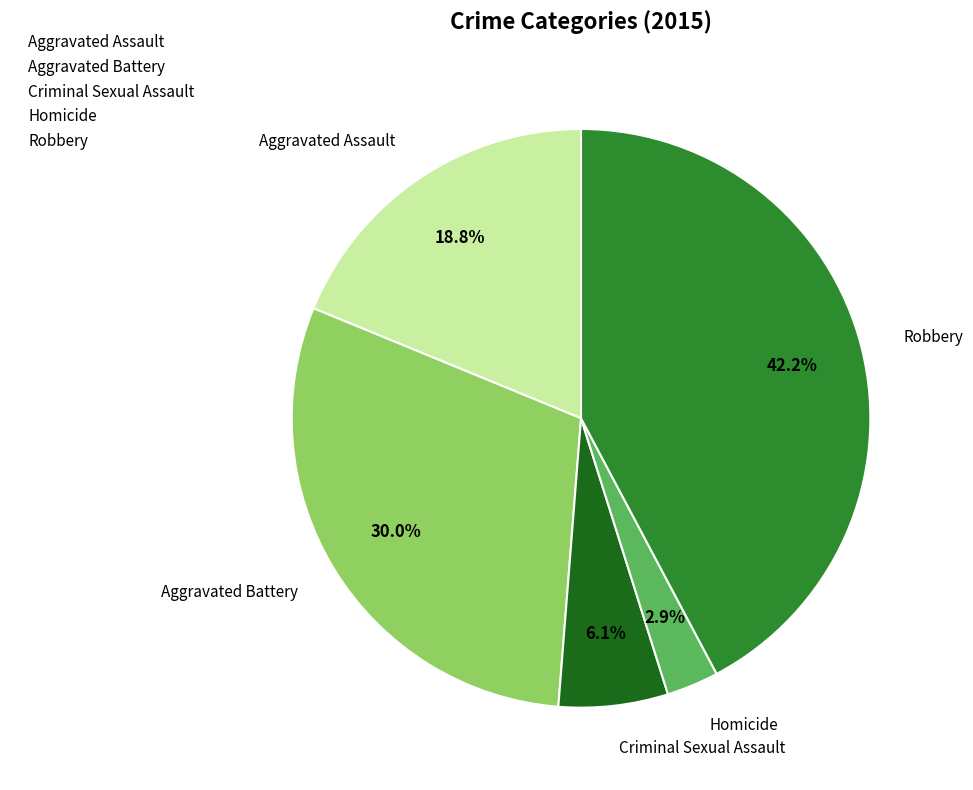

Combined, what portion of the pie is Robbery and Criminal Sexual Assault?

48.3%